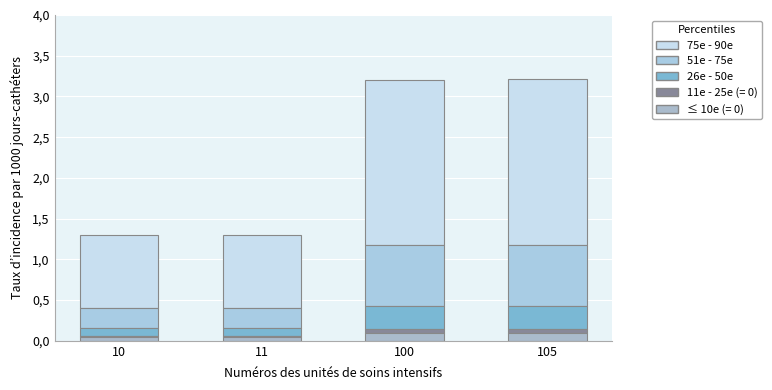

Does the chart contain stacked bars?

Yes